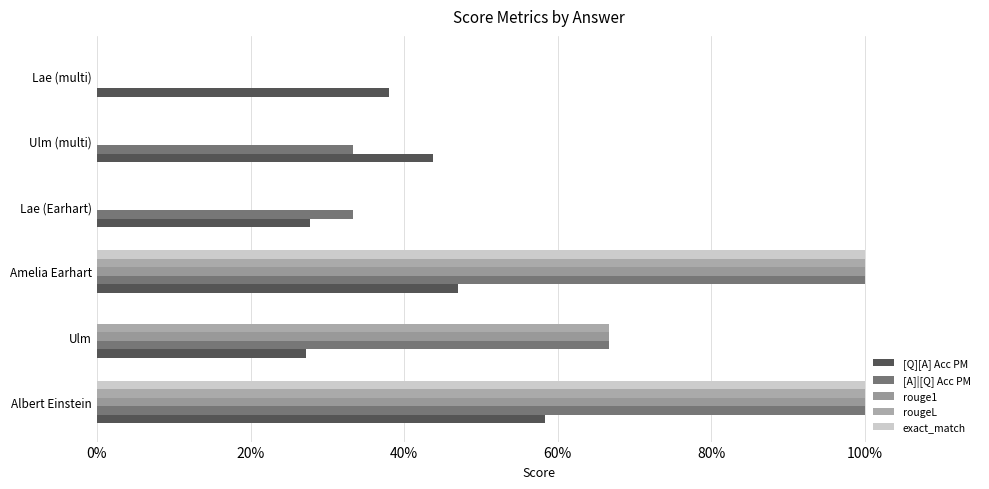

Which series has the widest spread of values?

[A]|[Q] Acc PM